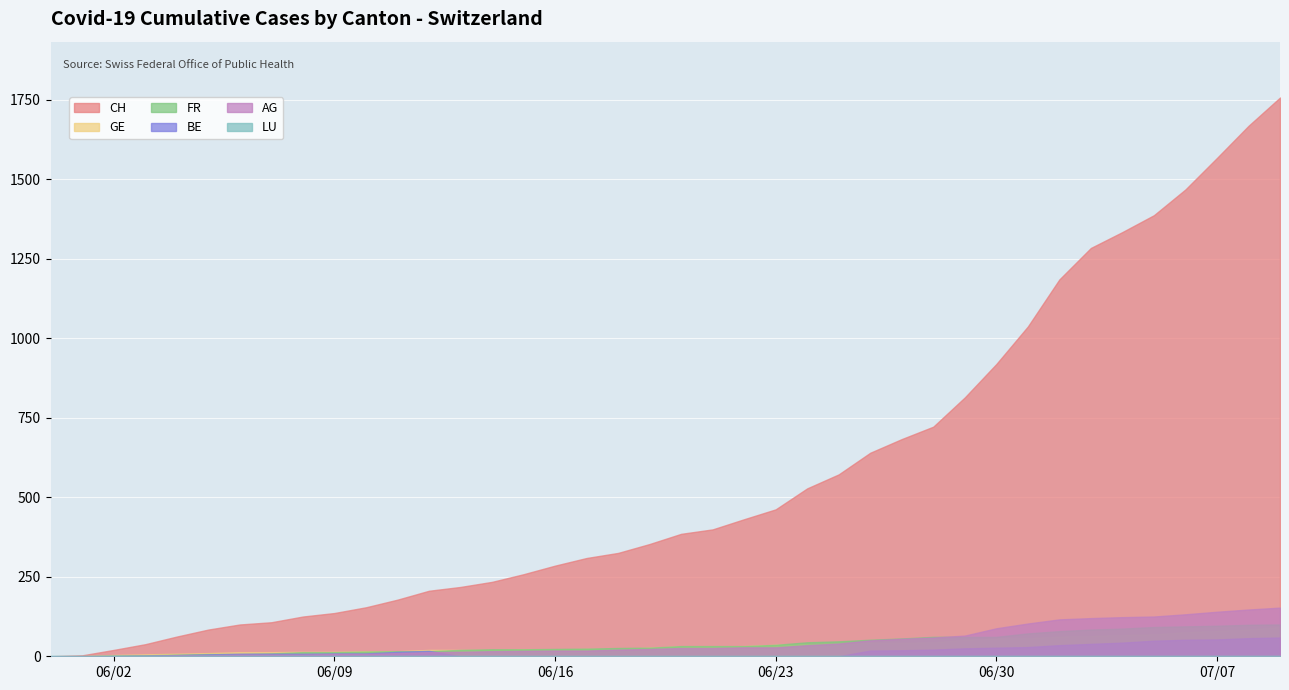

What is the total value across all series at 6?

133